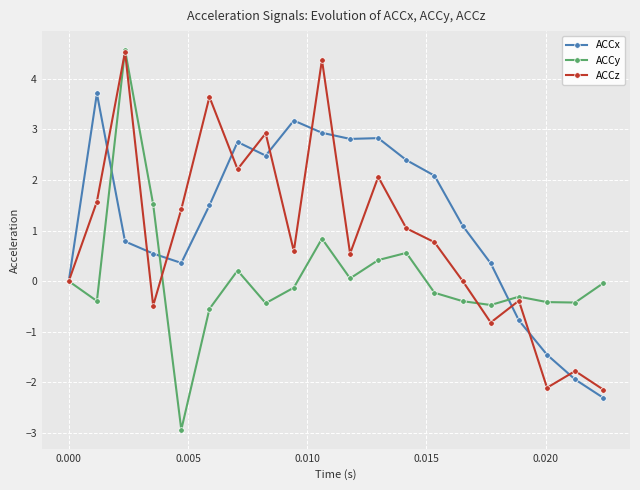

List the series in order of their overall mean, highest first.

ACCx, ACCz, ACCy